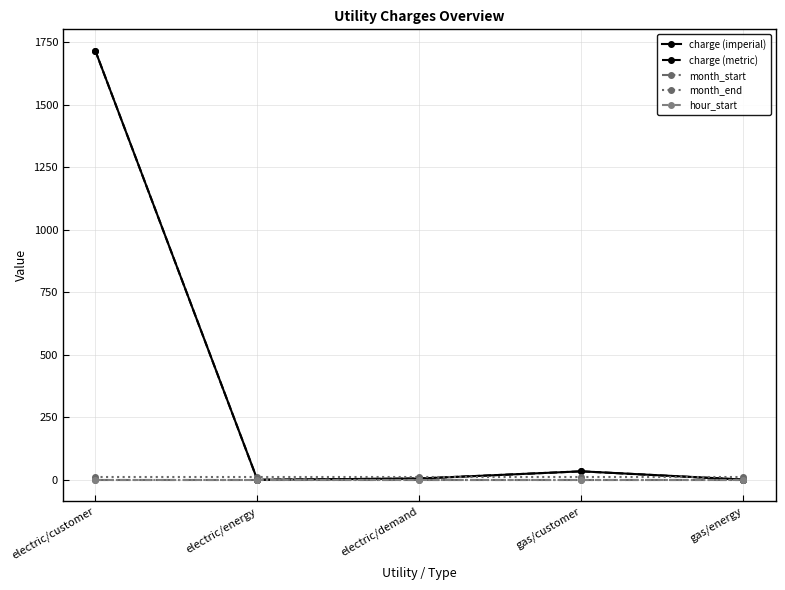

At which category is the sum across all series the highest?

electric/customer